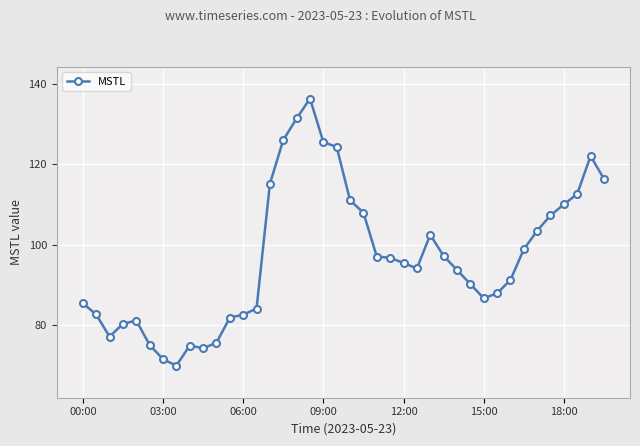

True or false: the data has more than 2 interior local peaks.

True